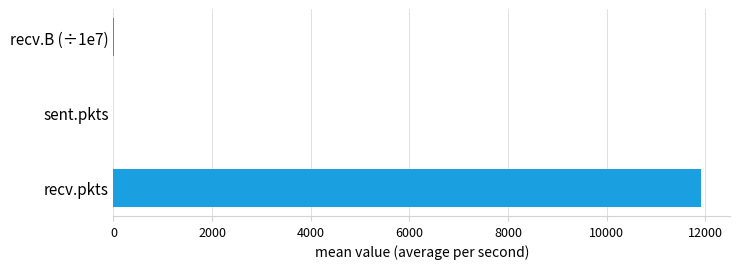

The chart shows a value of 11902.2 at recv.pkts. True or false?

True